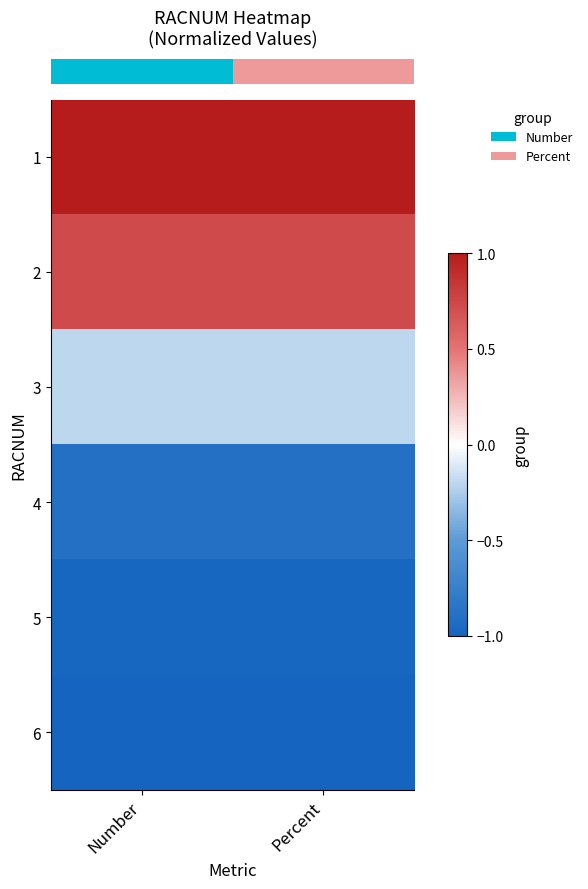

Reading right to left, what are all the values shown in this chart?

row_0: 1.0	1.0
row_1: 0.7	0.7
row_2: -0.2	-0.2
row_3: -0.9	-0.9
row_4: -1.0	-1.0
row_5: -1.0	-1.0